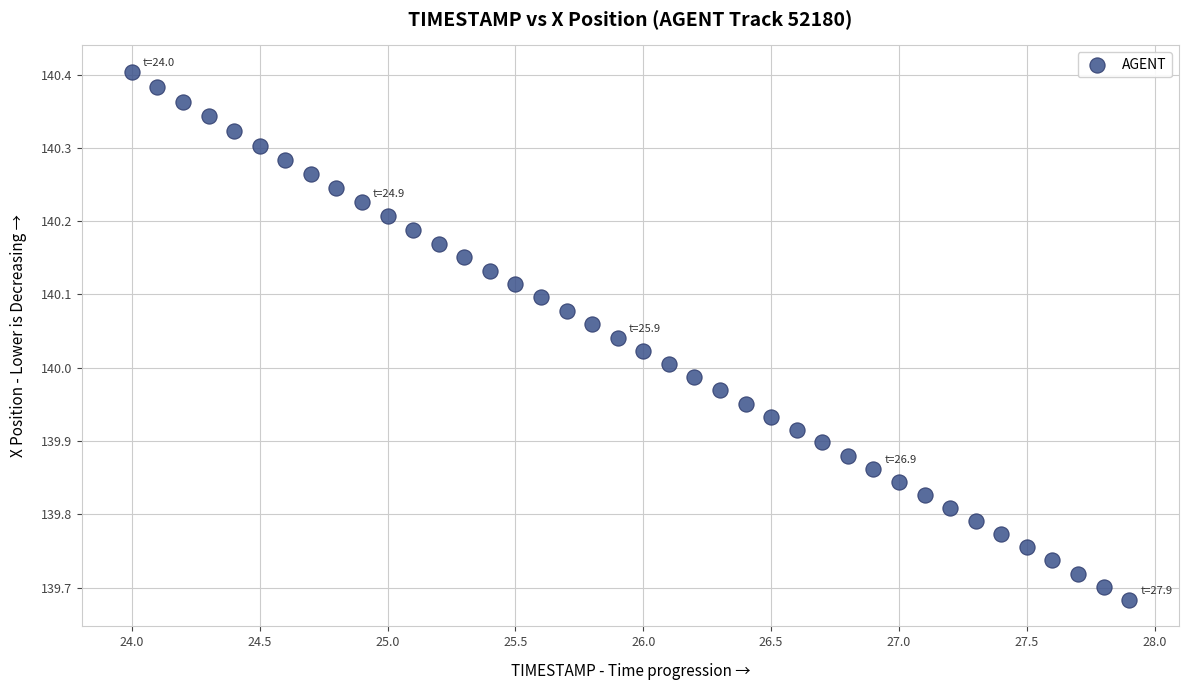

What is the range of Y values (max minus min)?

0.7